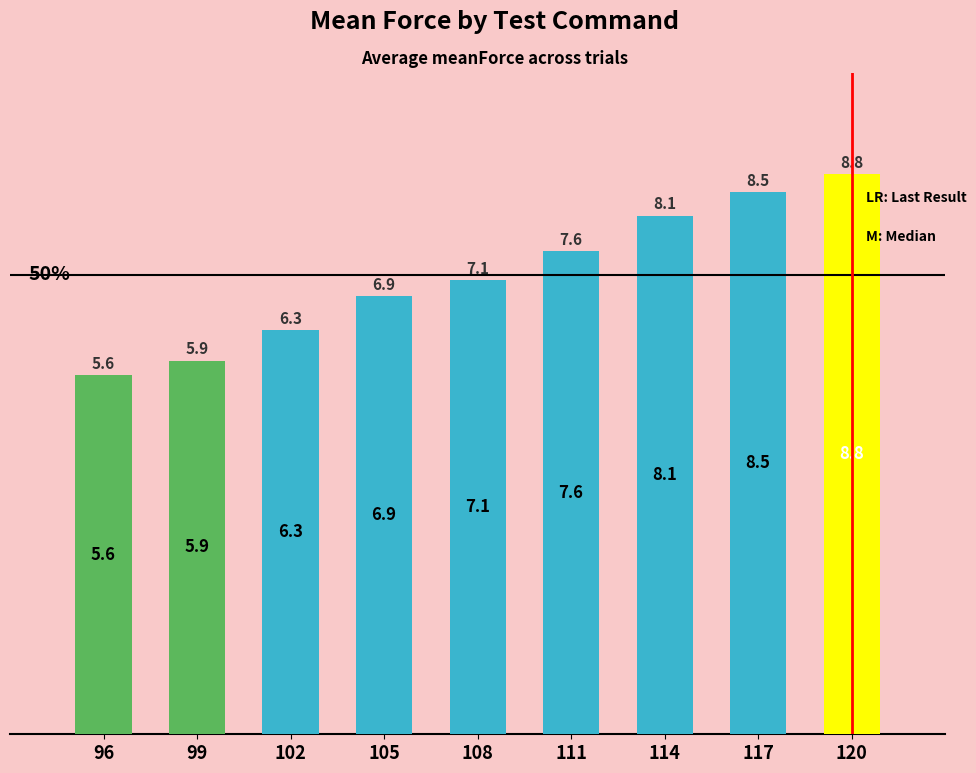

Reading left to right, list all the values displayed in this chart.

5.6	5.9	6.3	6.9	7.1	7.6	8.1	8.5	8.8